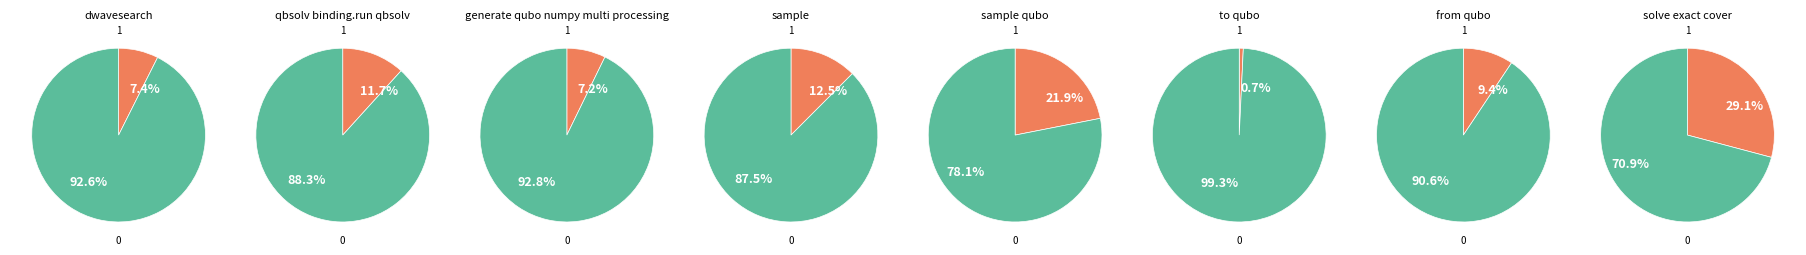

What percentage do sample_qubo and to_qubo together represent?

22.7%